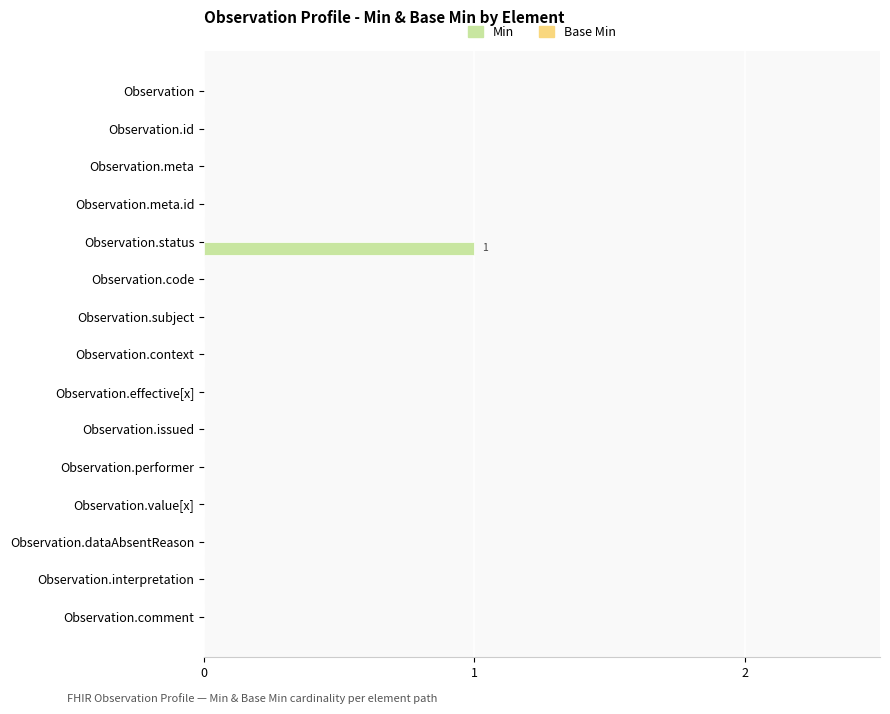

The value at Observation.code is 1. True or false?

False